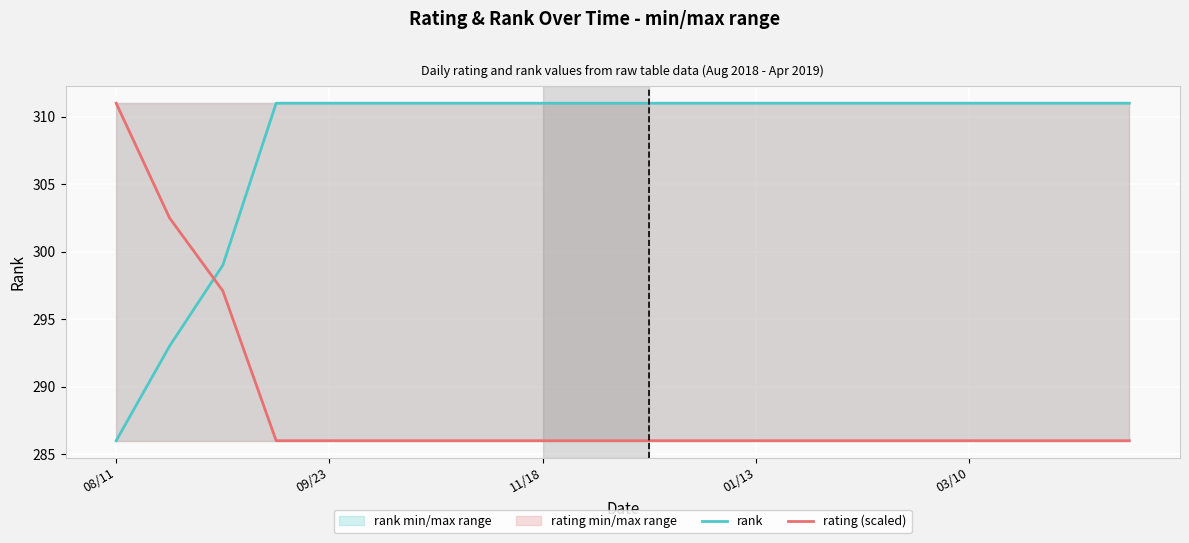

Does the chart display data point markers on the line(s)?

No